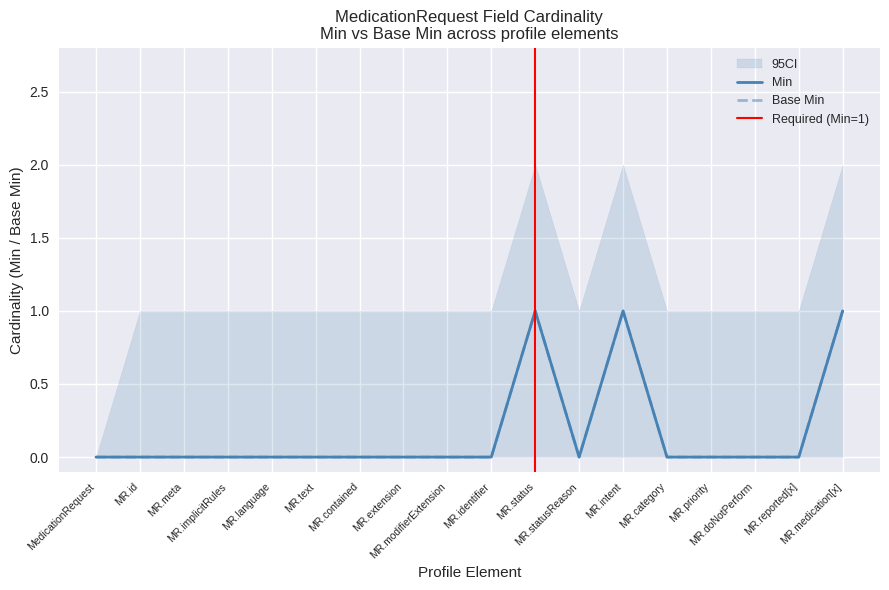

True or false: Base Min and Min intersect in this chart.

False